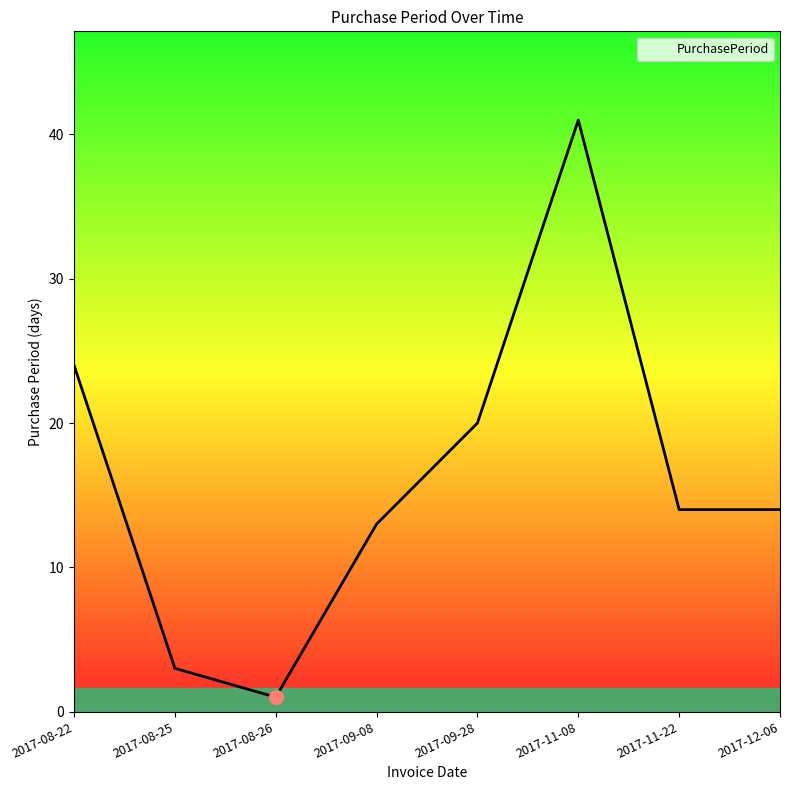

At which category does the data reach its first local peak?

2017-11-08